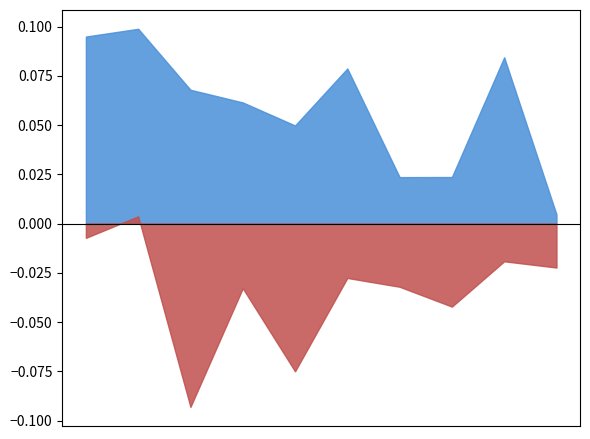

Is the value of col_1 at 0 greater than the value of col_3 at 1?

Yes